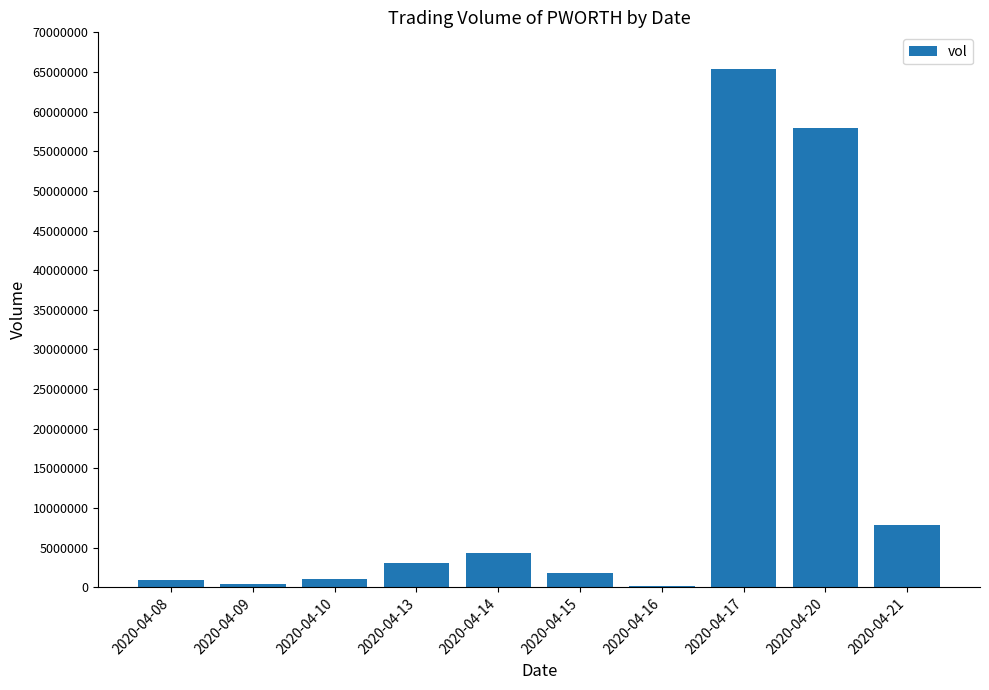

What is the sum of all values?

142760900